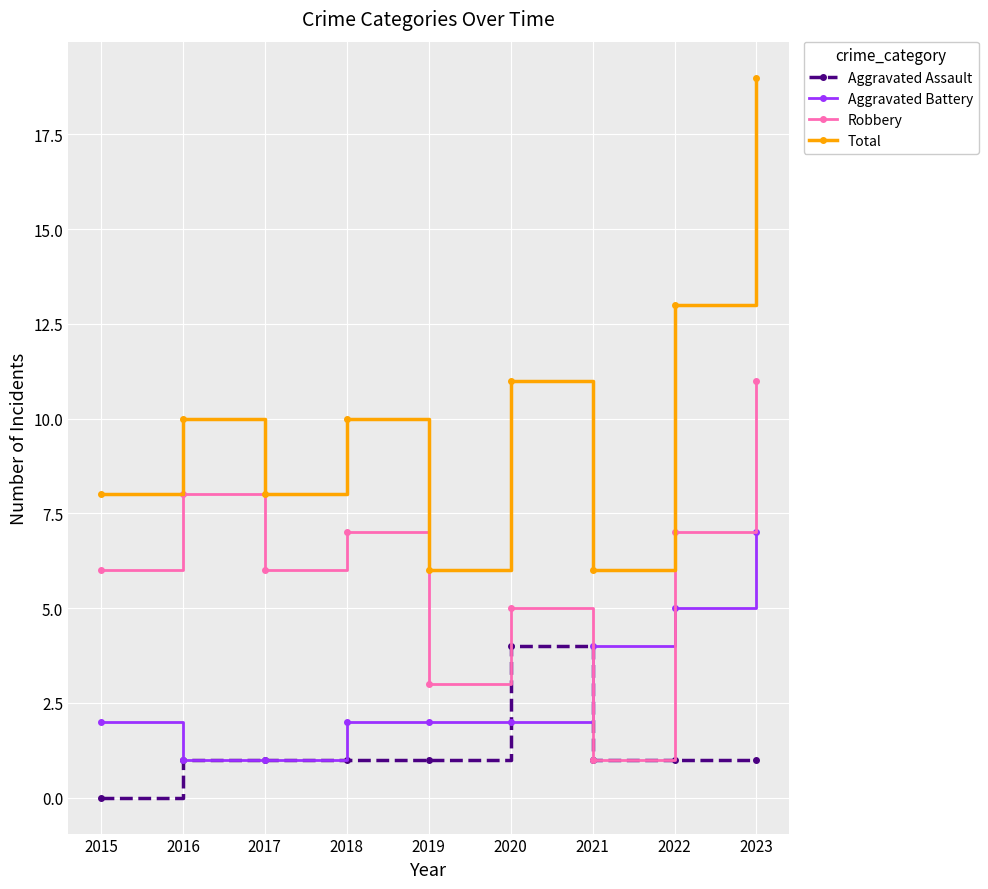

List the series in order of their peak value, lowest first.

Aggravated Assault, Aggravated Battery, Robbery, Total